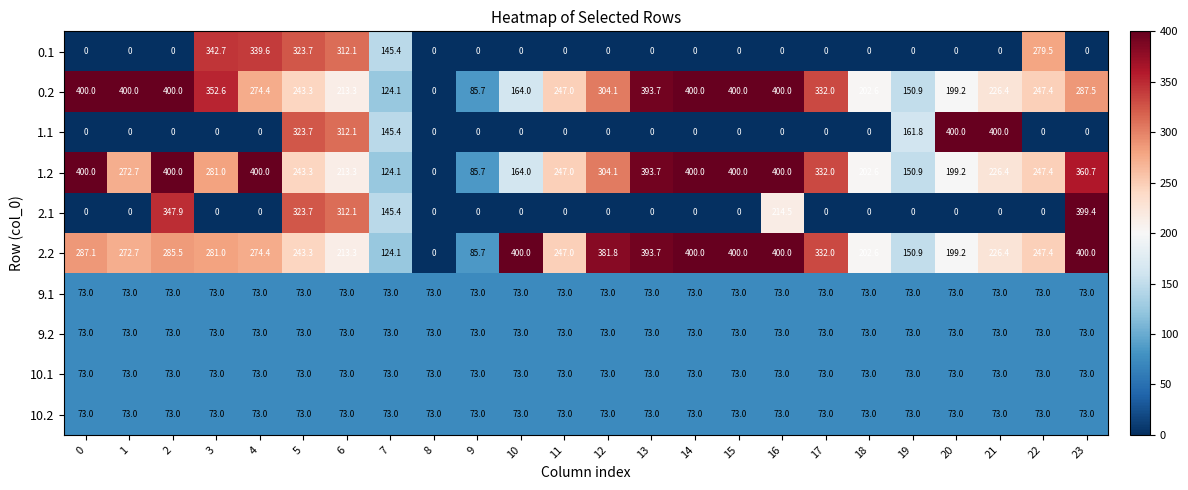

What is the sum of all 10.2 values?

1752.0